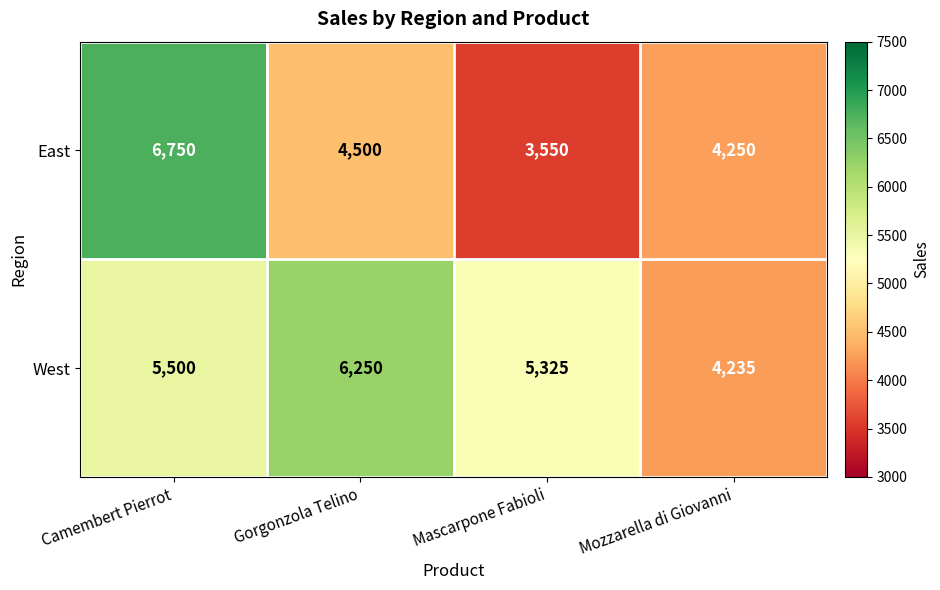

How many categories are shown in the chart?

4